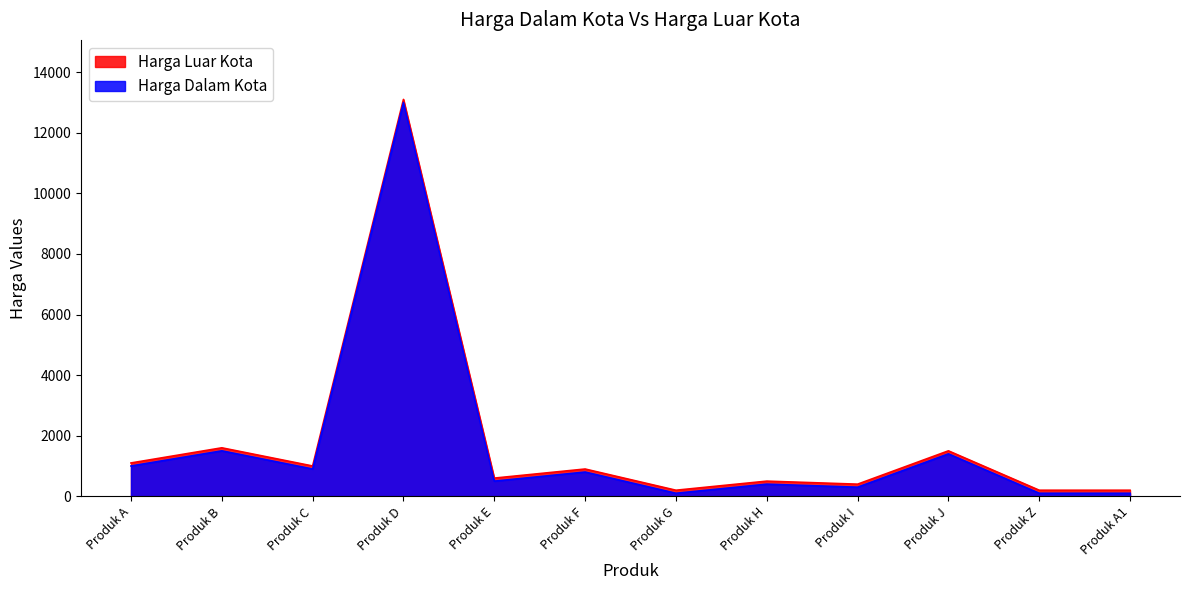

What is the label of the 1st point from the right?

Produk A1